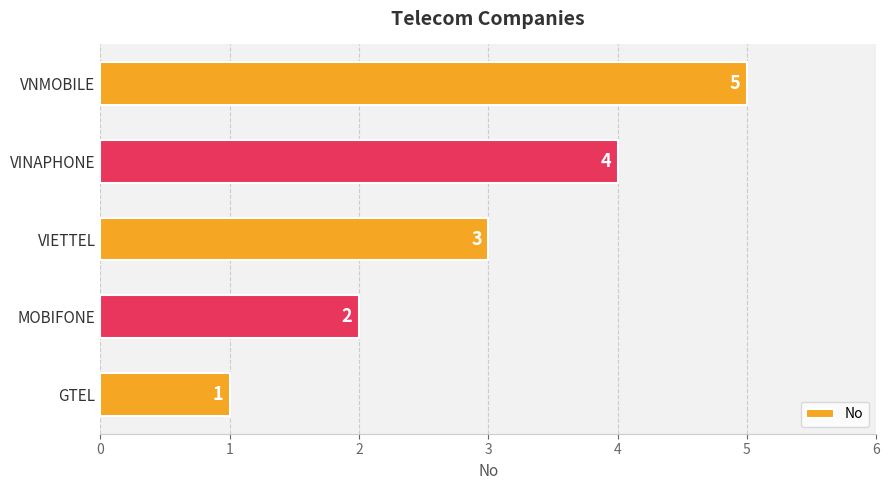

What is the approximate value at VINAPHONE?

4